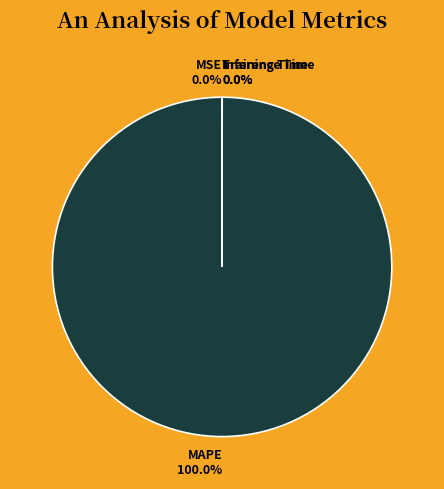

Combined, do MSE and MAPE account for over 50%?

Yes